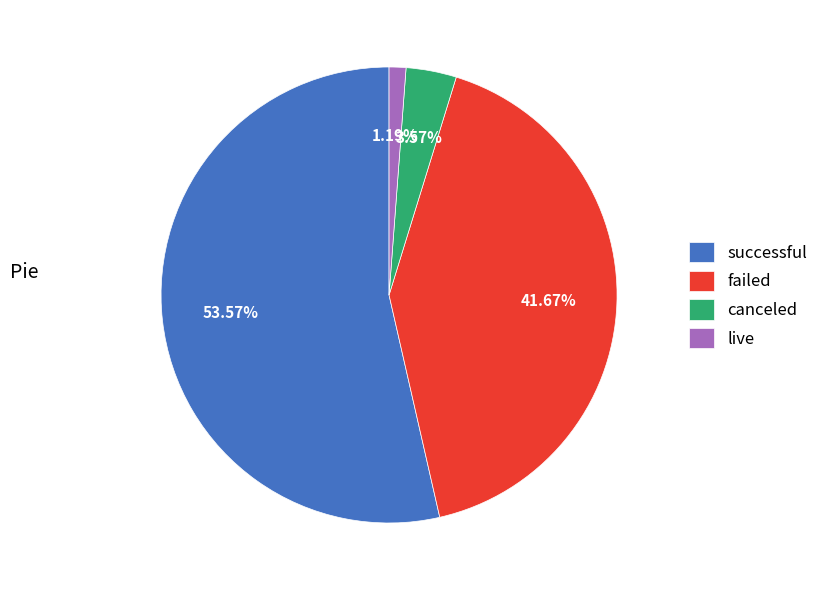

What is the majority slice?

successful